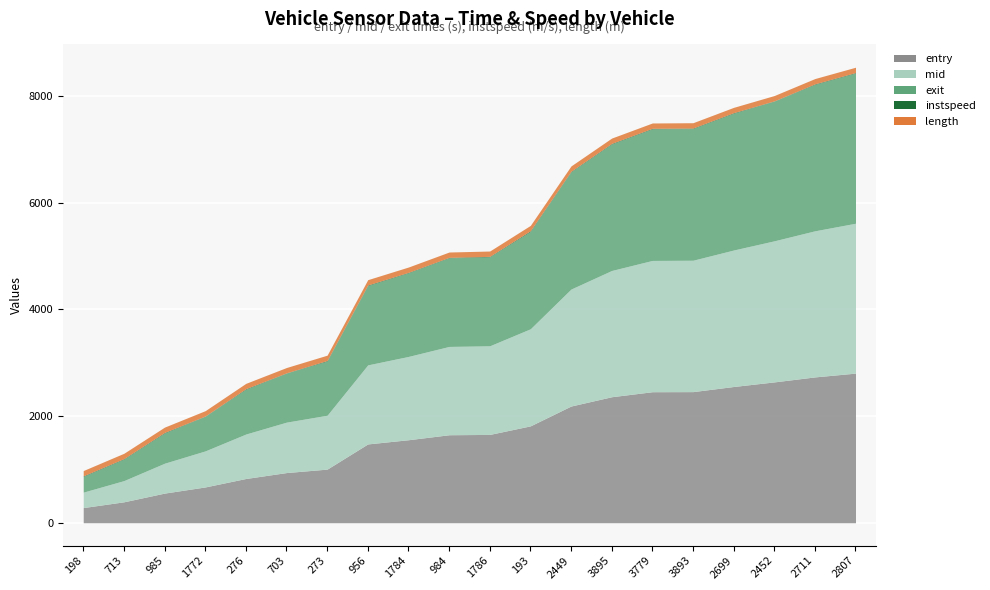

What is the greatest value displayed?

2813.0